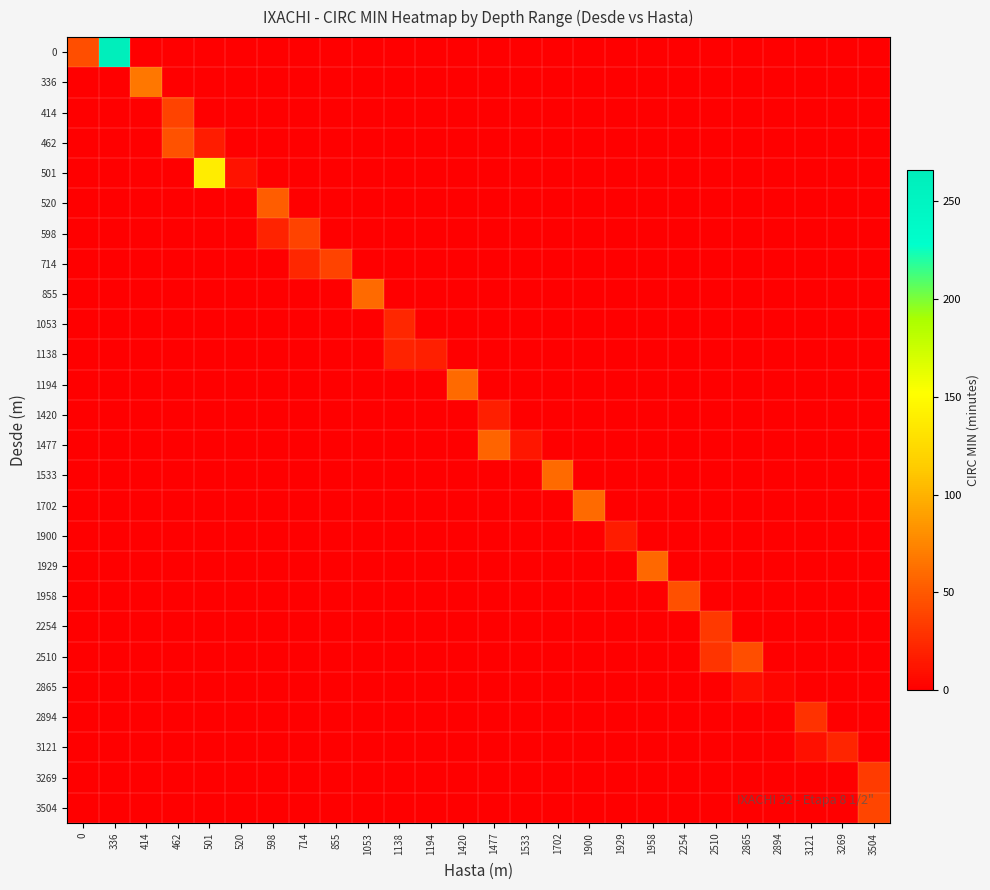

Which category has the highest value across all series?

336